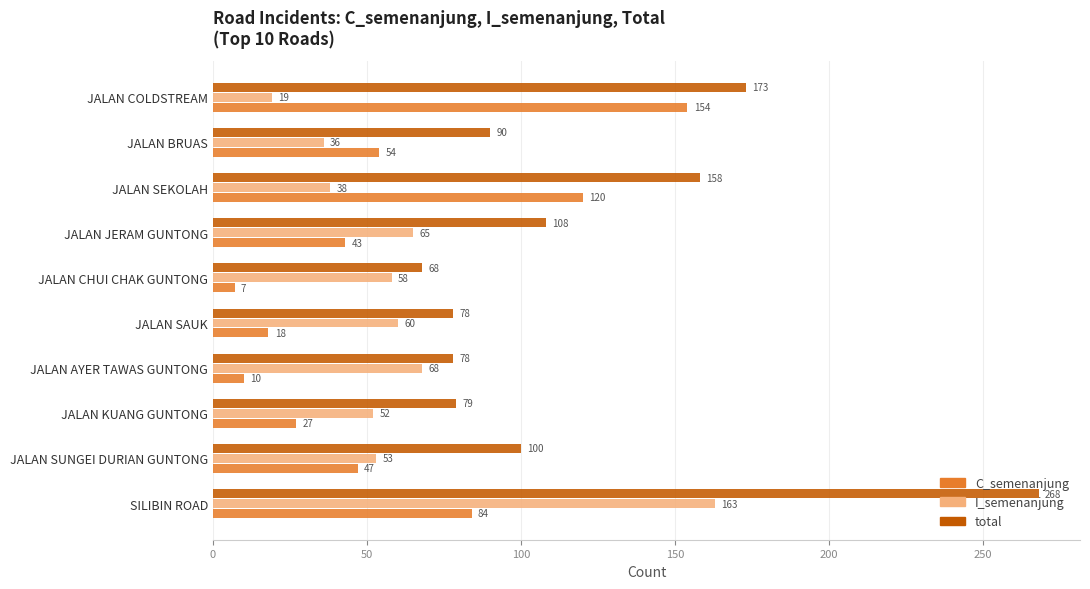

At which label does C_semenanjung reach its peak?

JALAN COLDSTREAM